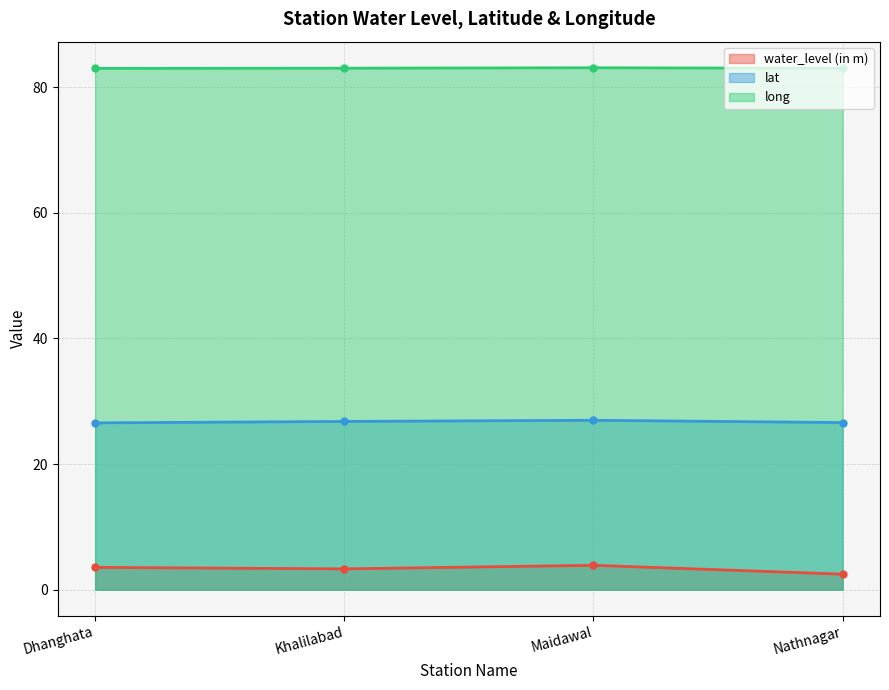

Does the chart have visible grid lines?

Yes